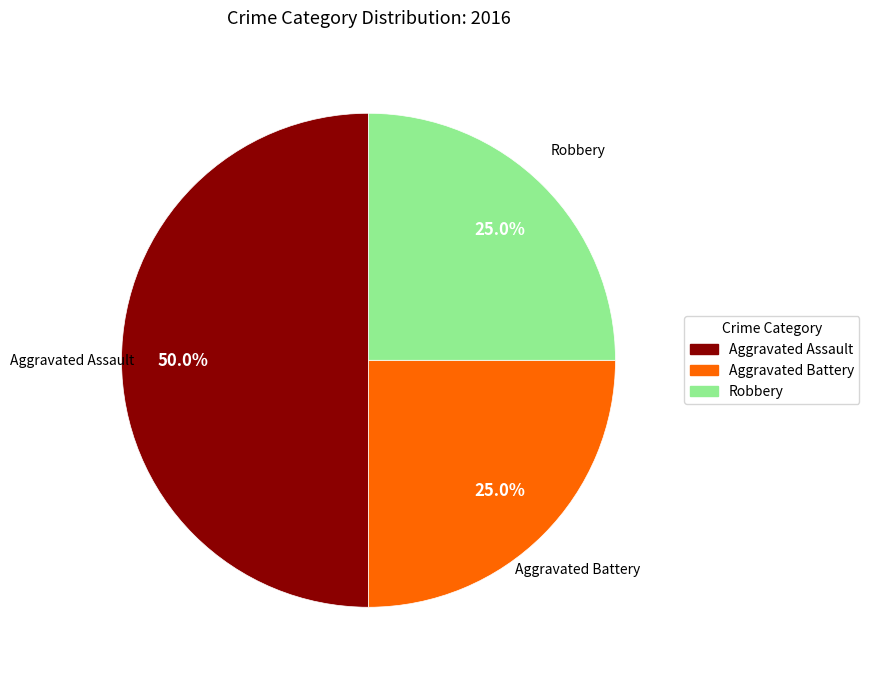

Does Aggravated Battery account for over 50% of the chart?

No